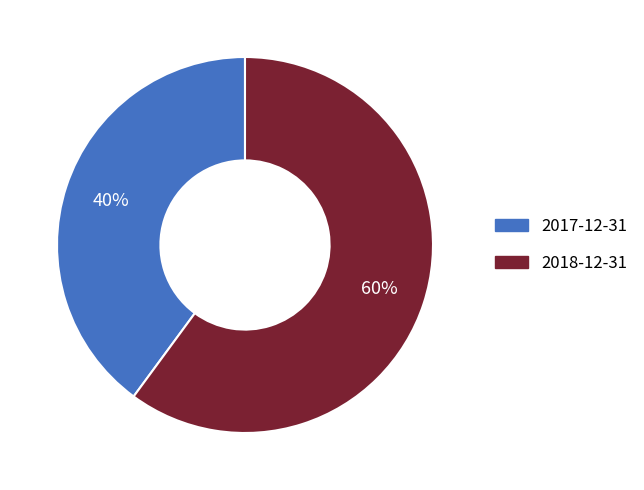

To the nearest percent, what is the combined percentage of 2017-12-31 and 2018-12-31?

100%